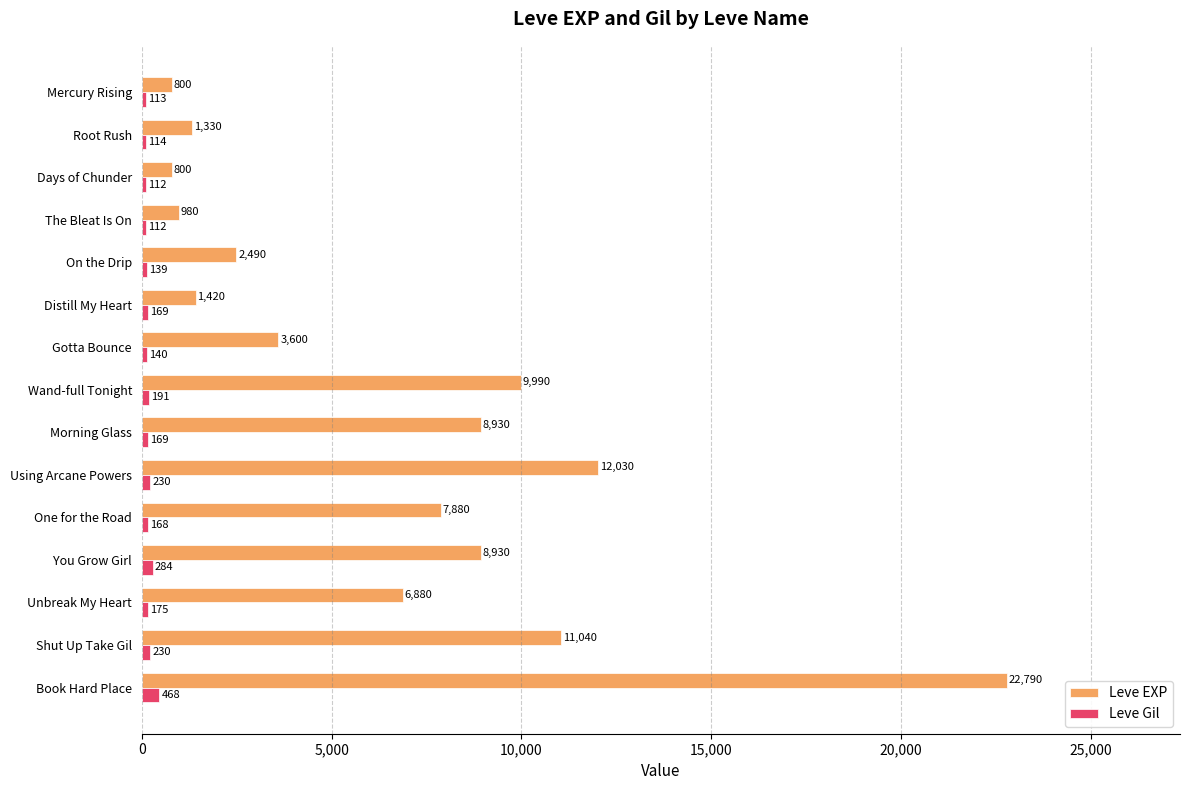

What is the spread (max minus min) of values at Distill My Heart?

1251